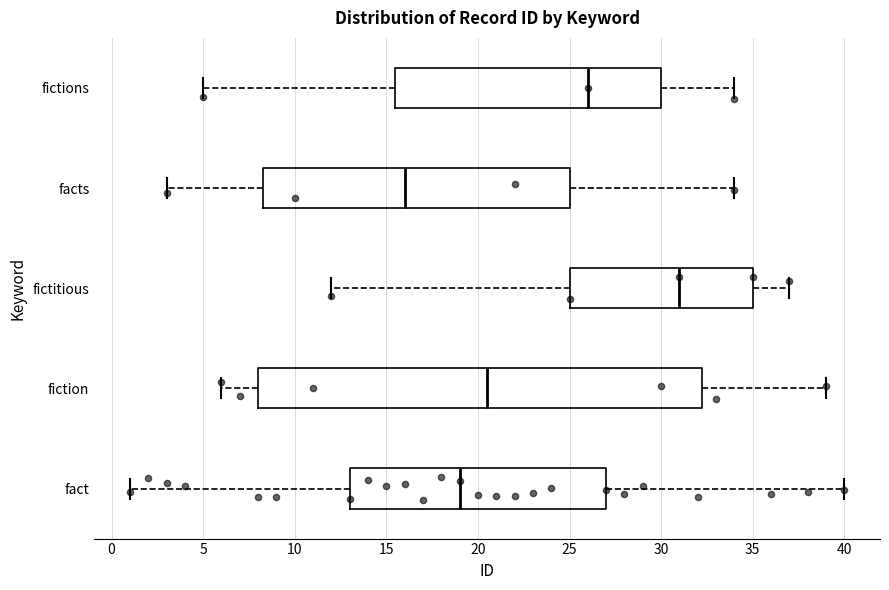

Which box has the furthest to the left median line?

facts